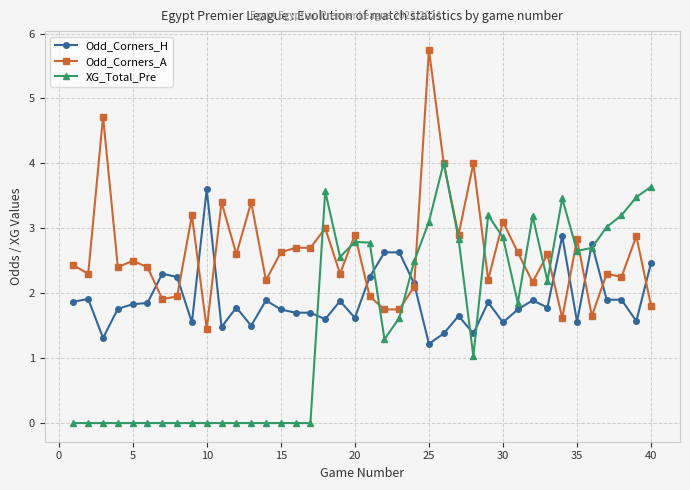

Which series has the largest total across all categories?

Odd_Corners_A